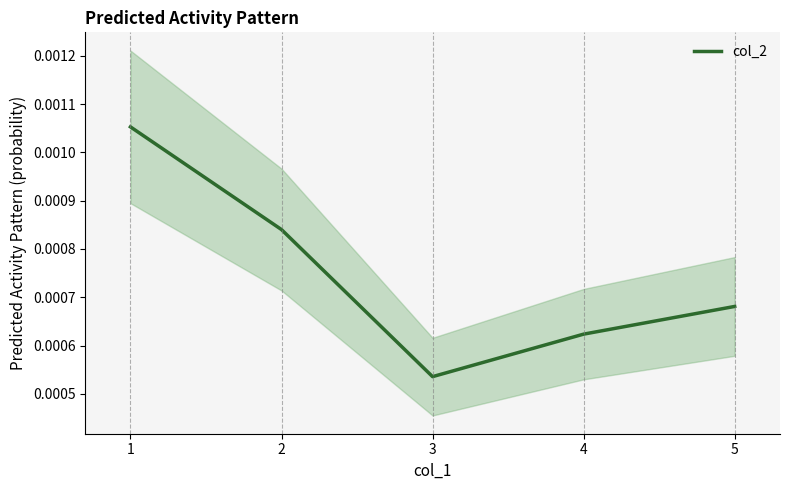

True or false: the data shows 0.0 at 2.

True